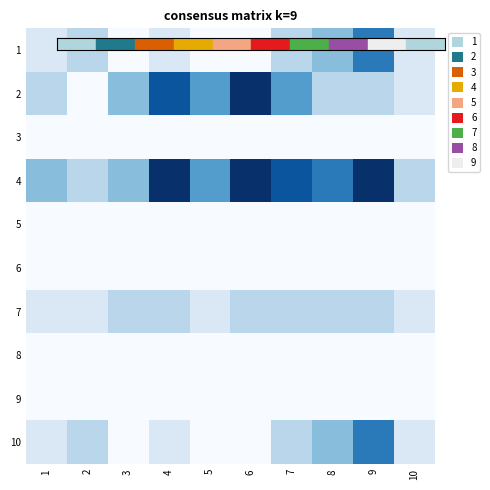

List the series in order of their peak value, highest first.

2, 4, 1, 10, 7, 3, 5, 6, 8, 9